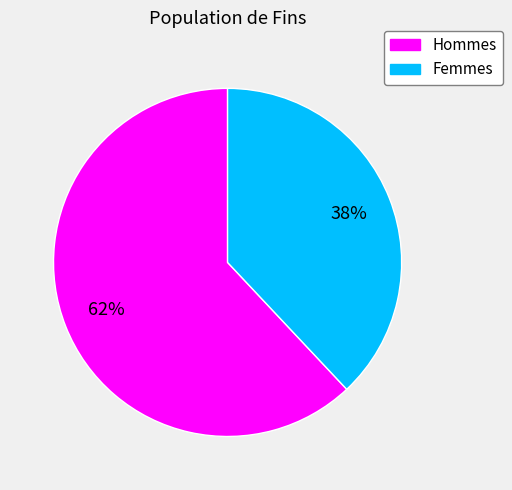

To the nearest percent, what is the average slice percentage?

50%